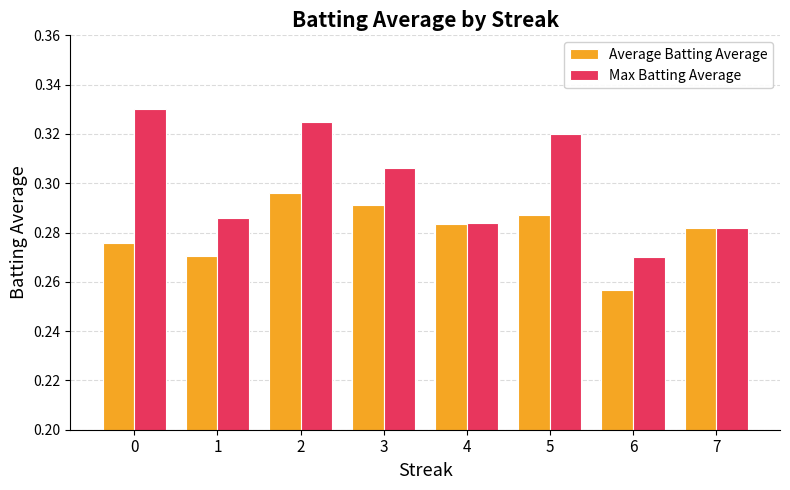

True or false: Max Batting Average has a value of 0.6 at 0.

False